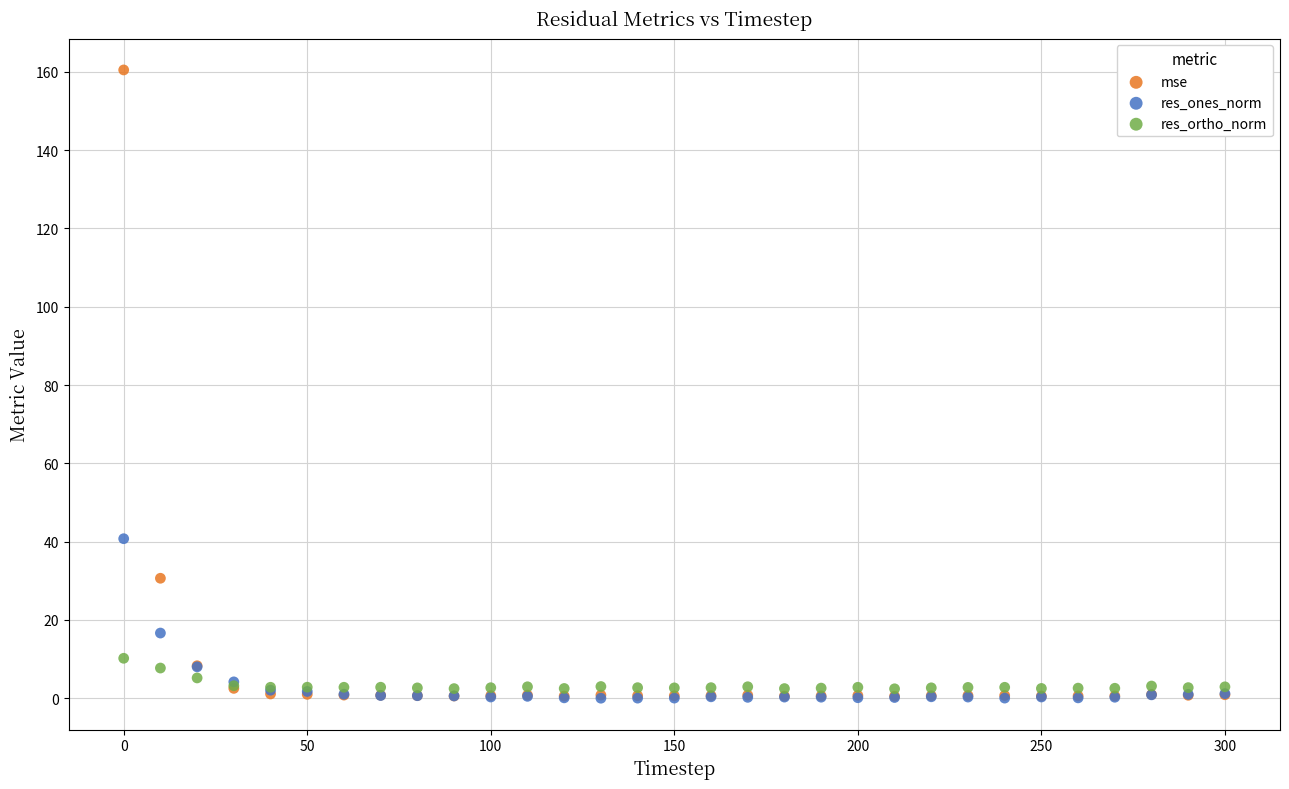

In the mse series, what Y value is closest to 80?

30.7